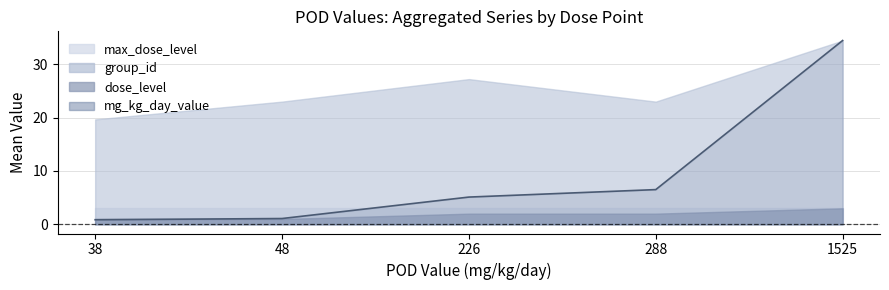

At which label does the data first exceed 5?

226